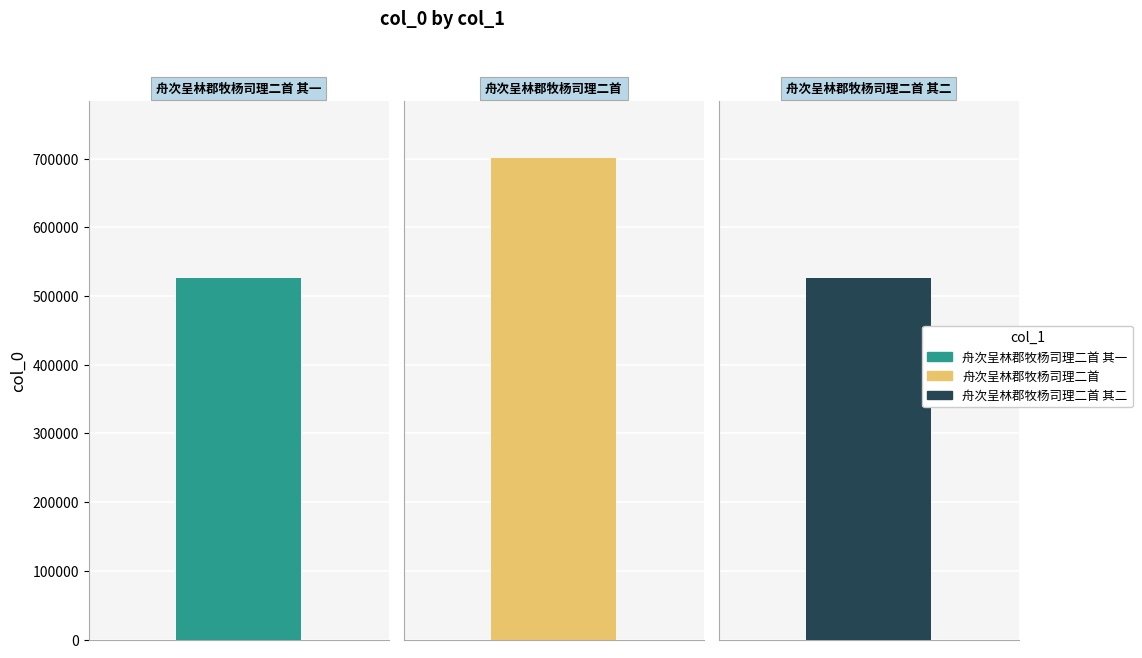

Reading right to left, list all the values displayed in this chart.

526052	700415	526051